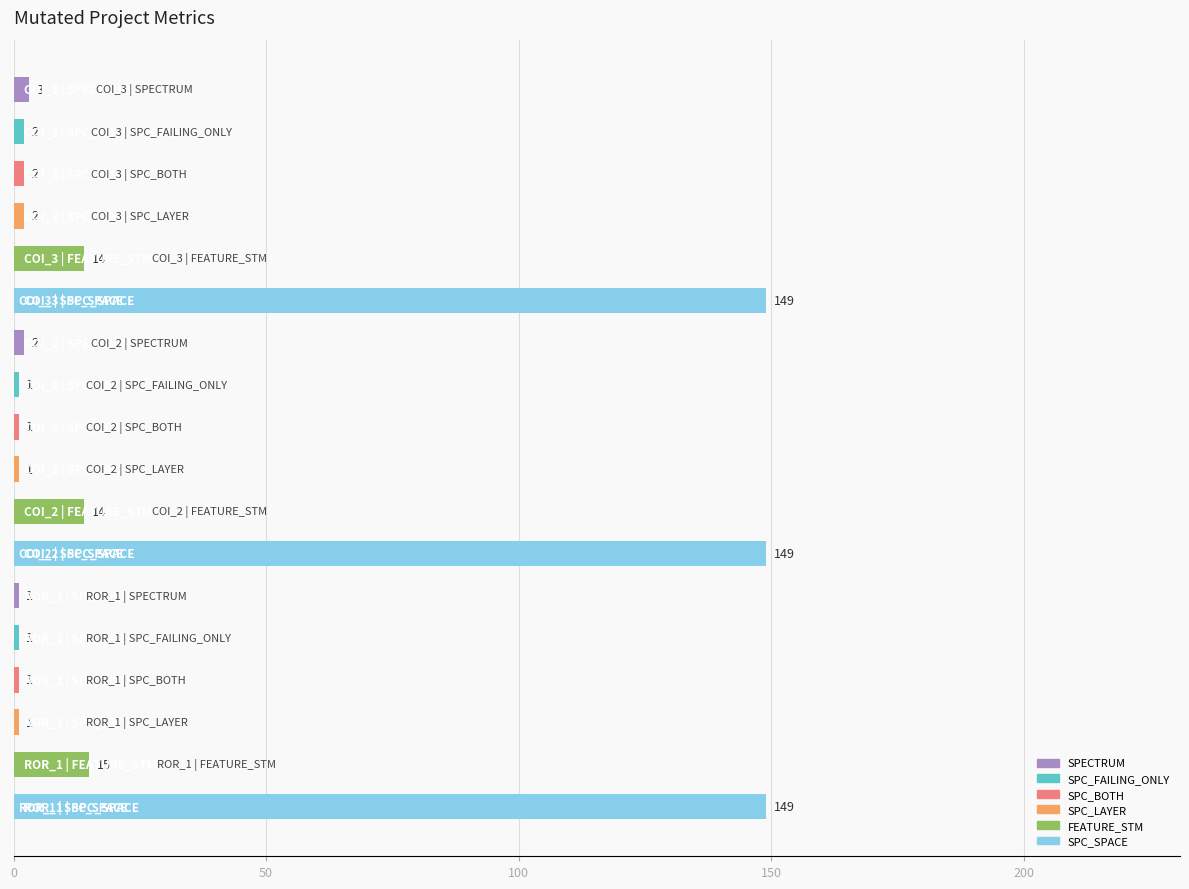

What is the greatest value displayed?

149